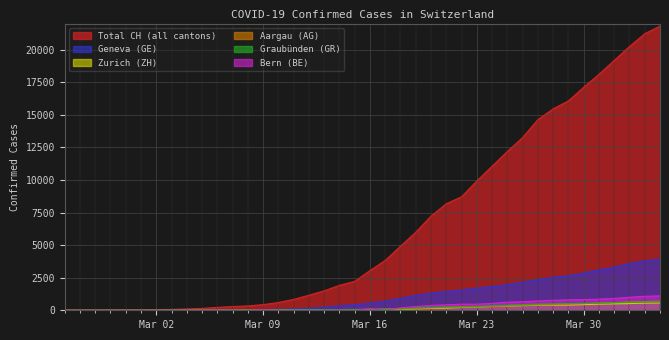

What is the maximum value shown in the chart?

21808